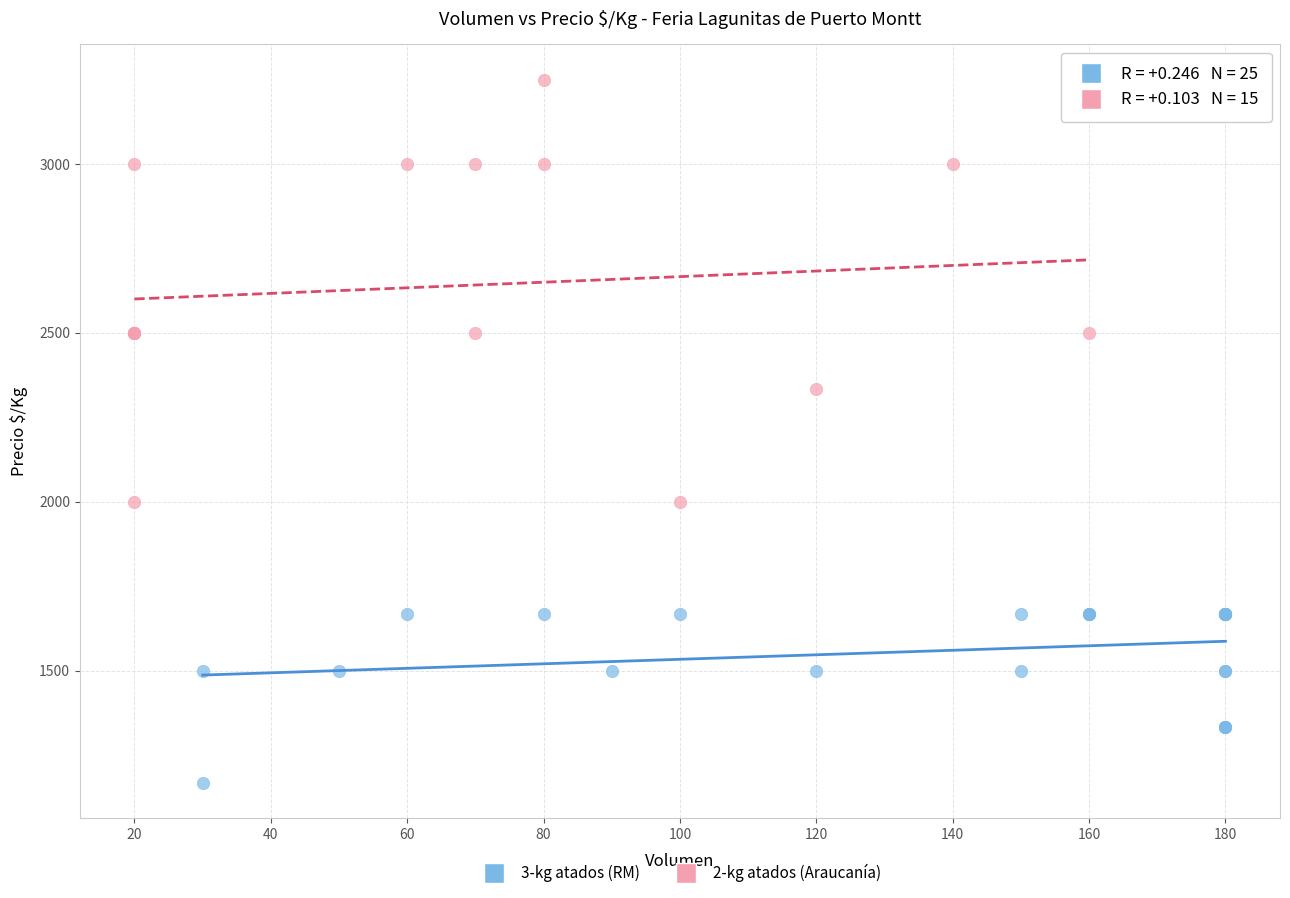

Which series reaches the minimum Y coordinate?

3-kg atados (RM)